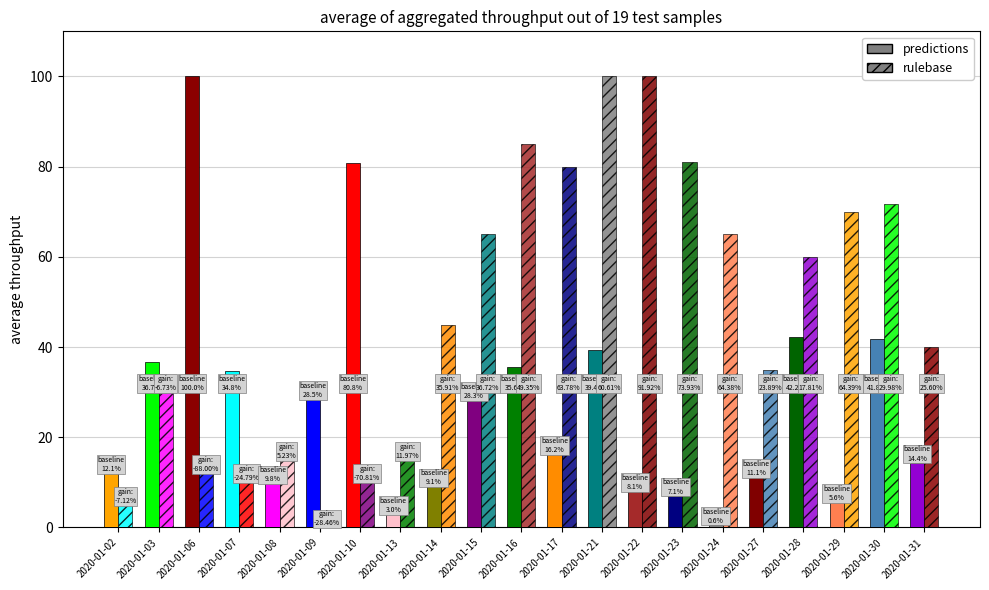

At which label does rulebase first exceed 45?

2020-01-14